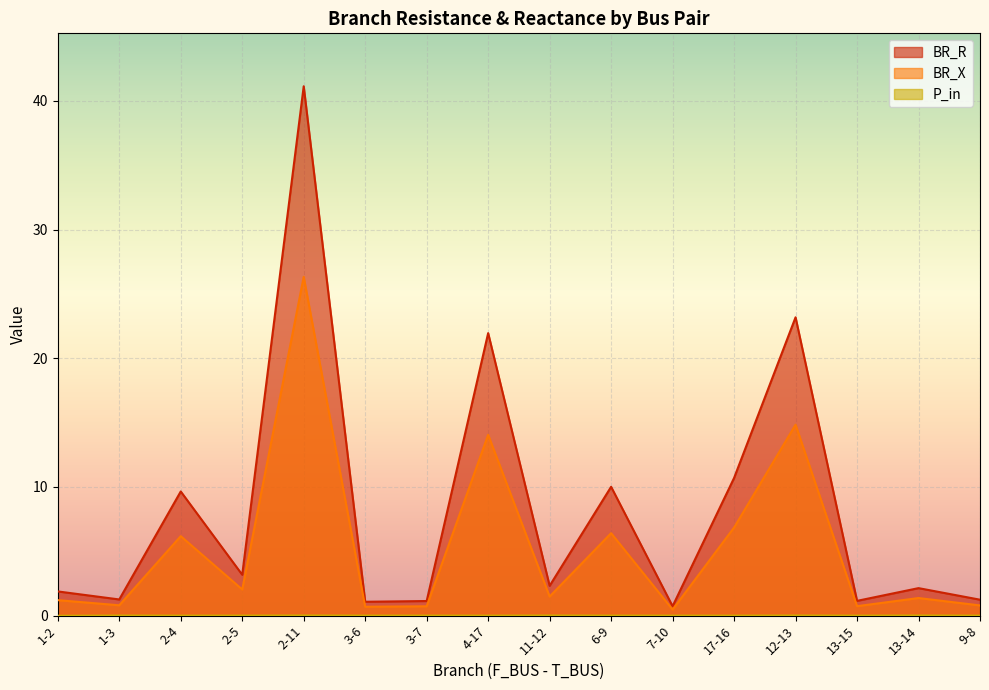

Is it true that P_in equals -0.0 at 1-2?

True